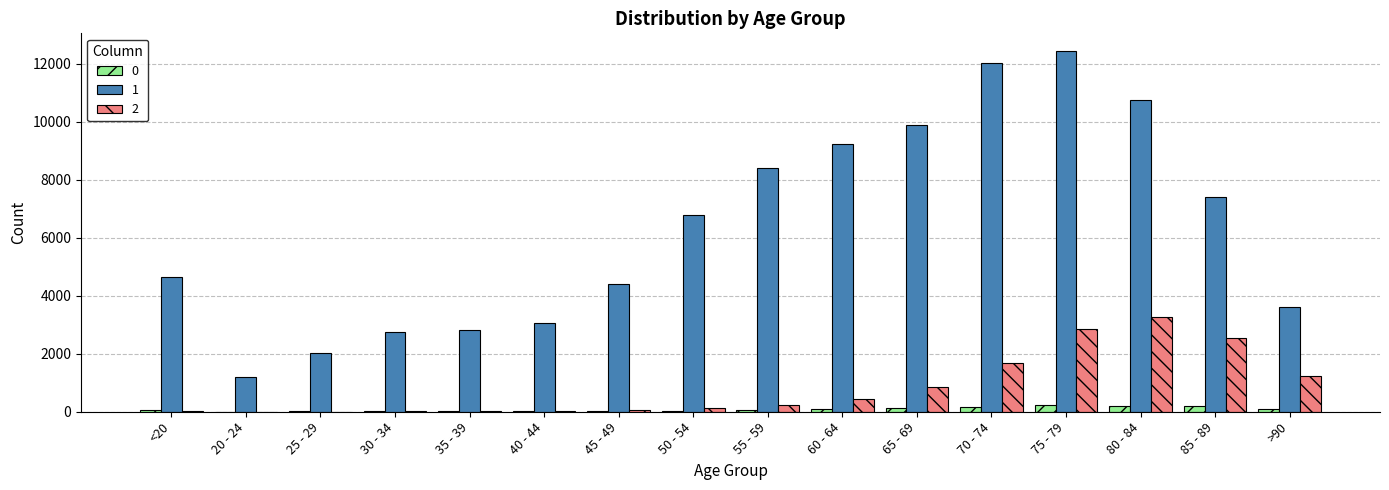

What is the greatest value displayed?

12434